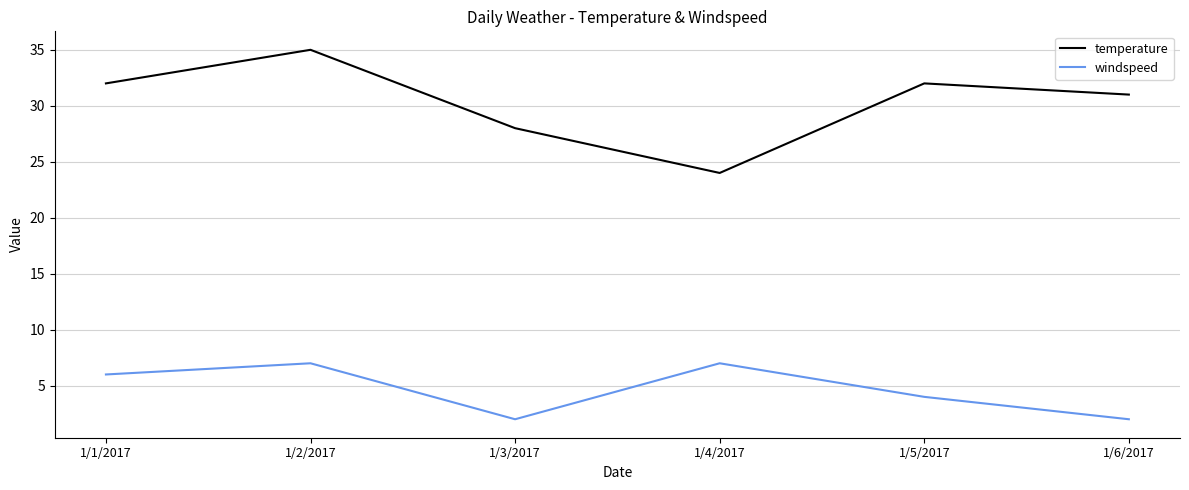

At which category does temperature reach its first local peak?

1/2/2017